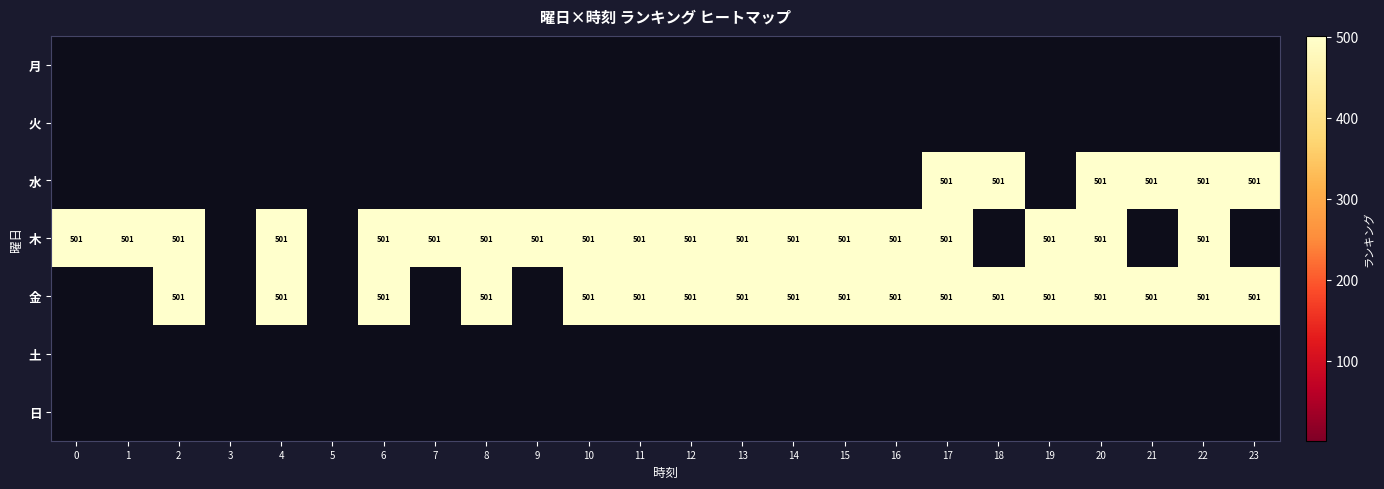

List the labels in order of 月 value, largest first.

0, 1, 2, 3, 4, 5, 6, 7, 8, 9, 10, 11, 12, 13, 14, 15, 16, 17, 18, 19, 20, 21, 22, 23